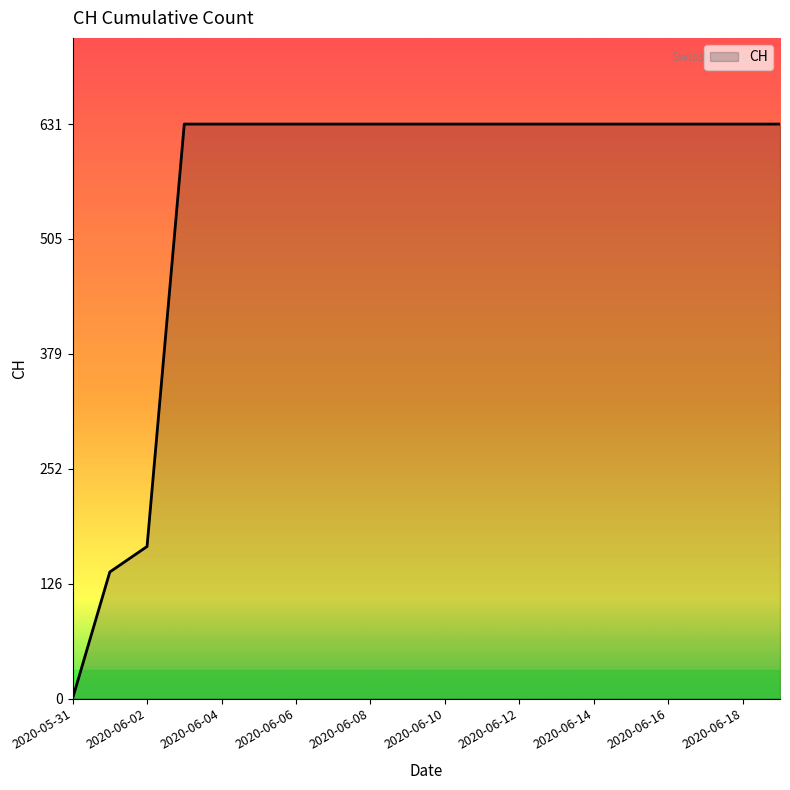

What is the difference between the maximum and minimum values?

631